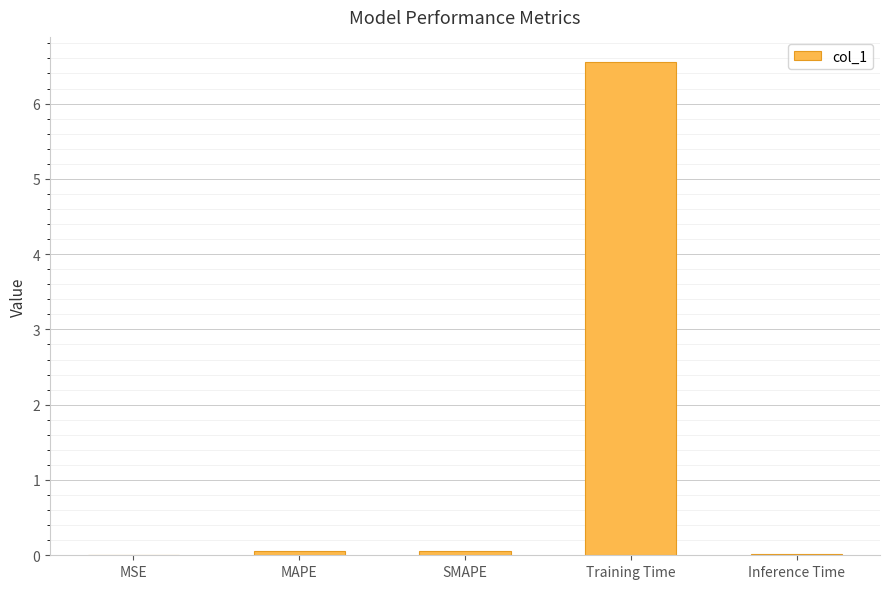

The chart shows a value of 2.5 at Training Time. True or false?

False